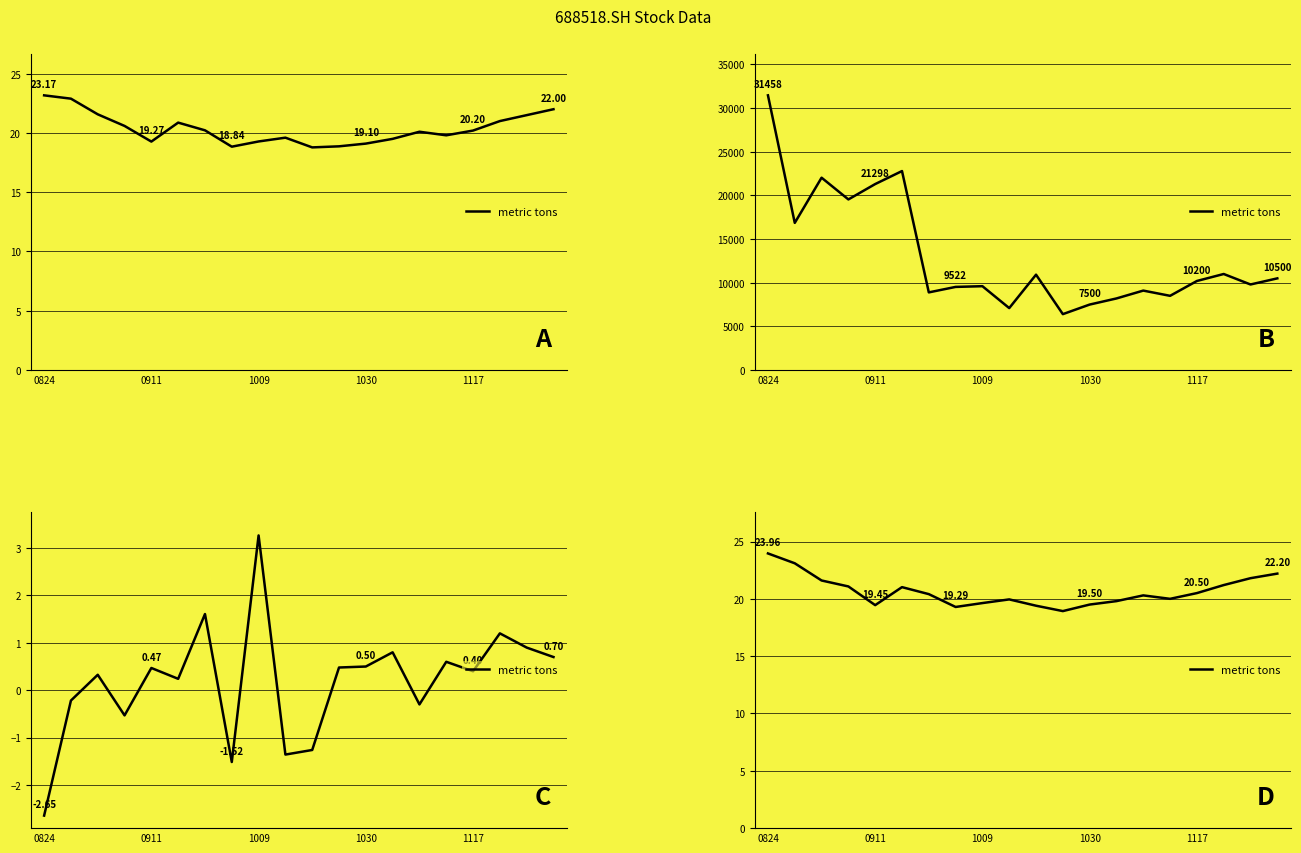

Which has a higher value, 0824 or 11?

0824